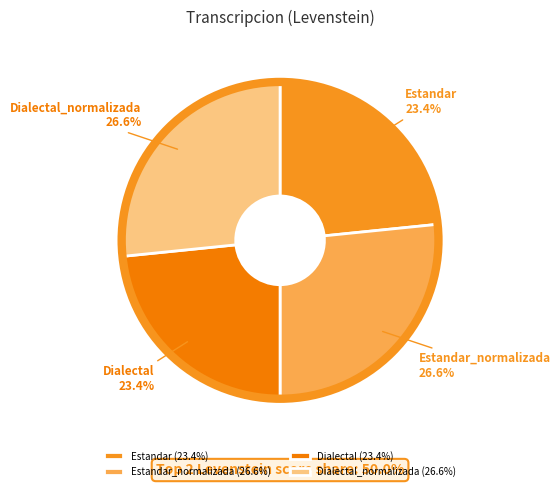

What percentage is NOT represented by Estandar_normalizada?

73.4%